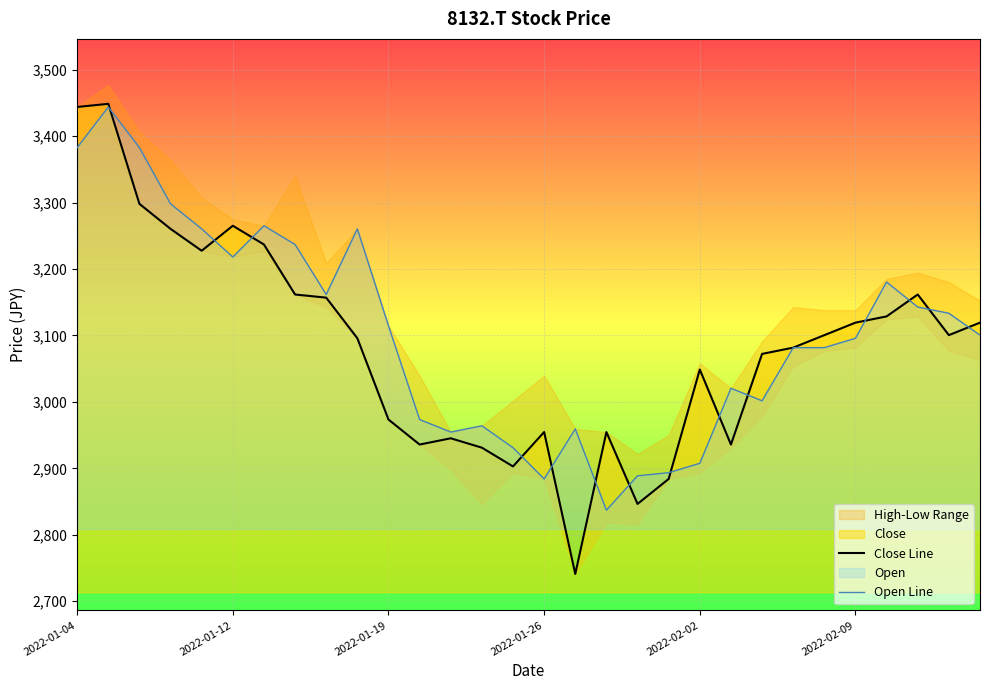

Is it true that Close Line equals 2954.6 at 2022-01-26?

True